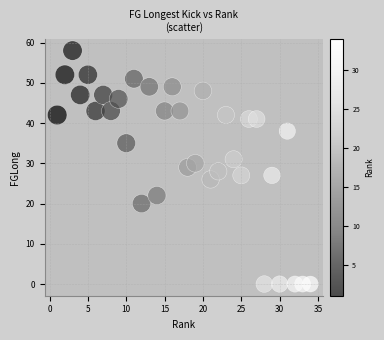

What is the range of Y values (max minus min)?

58